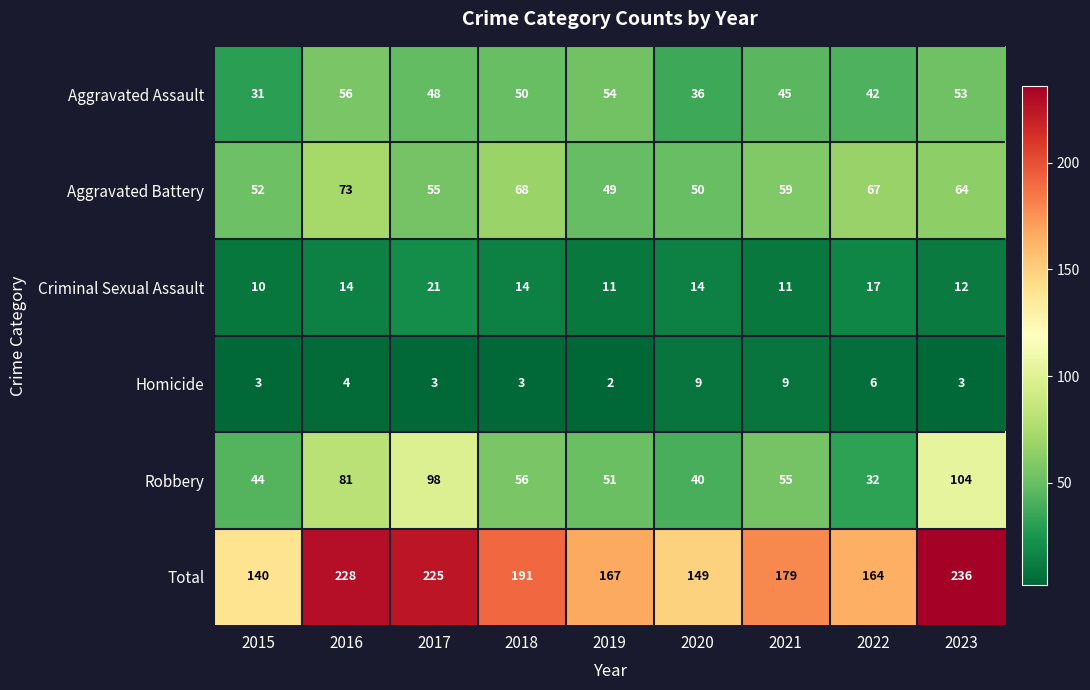

Between 2015 and 2021, which series saw the biggest shift?

Total